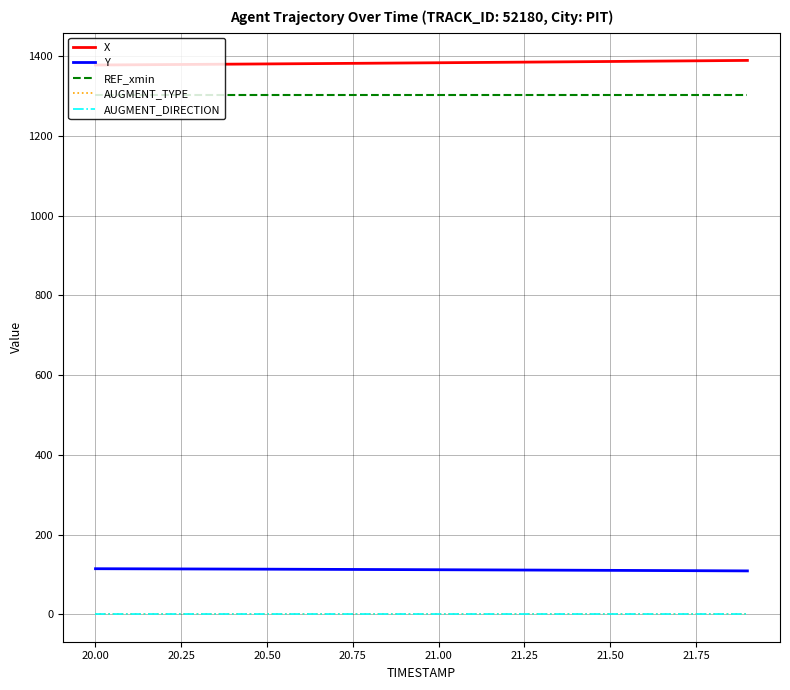

What is the label of the 18th point from the right?

20.25